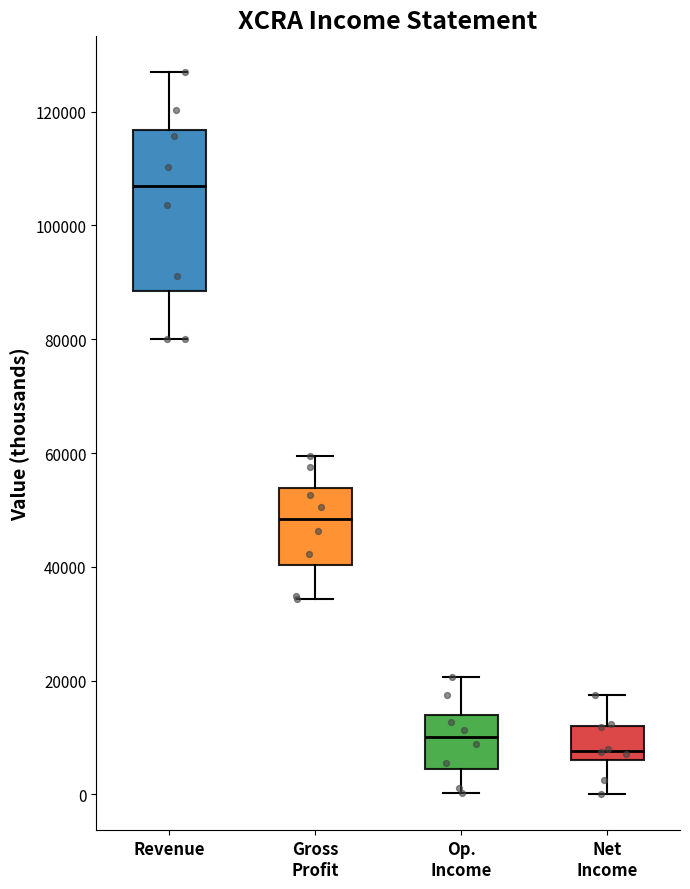

Where does the median line of the box for Revenue sit on the y-axis? The values are not printed on the chart, so give them approximately, as read against the axis.

106000